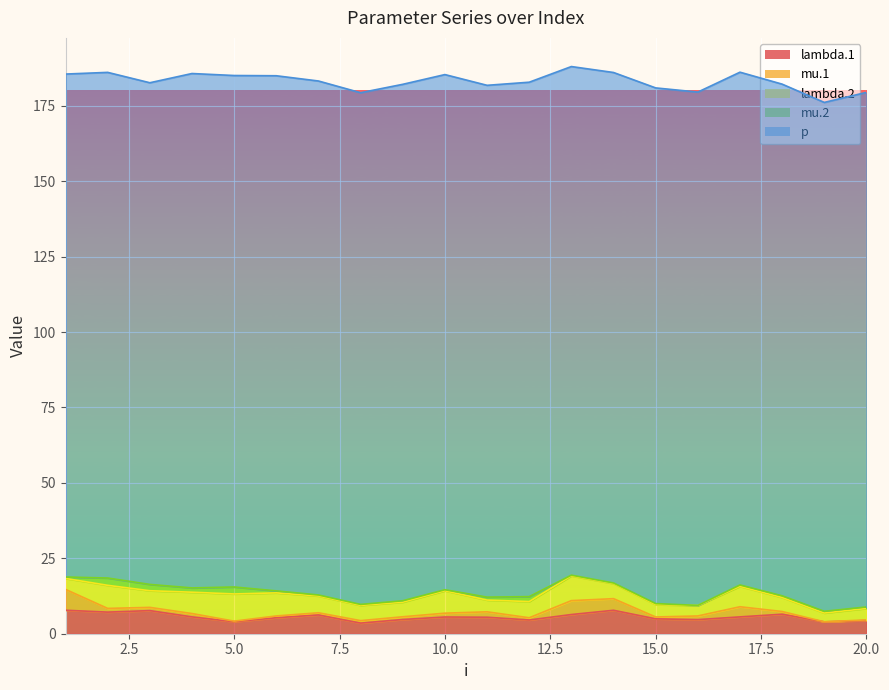

Where is the first local maximum for p?

2